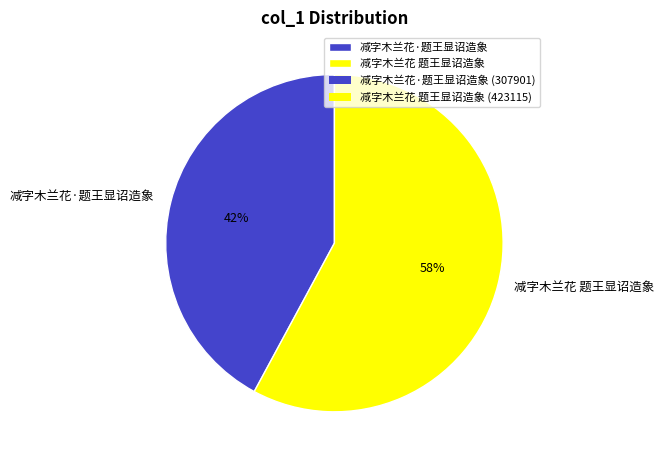

Is there any slice that represents more than half of the pie?

Yes